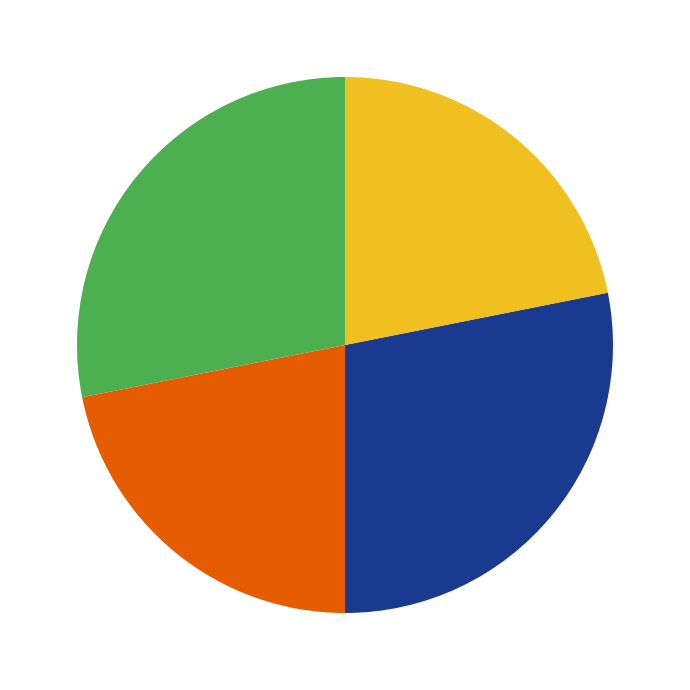

Does any single category account for the majority?

No